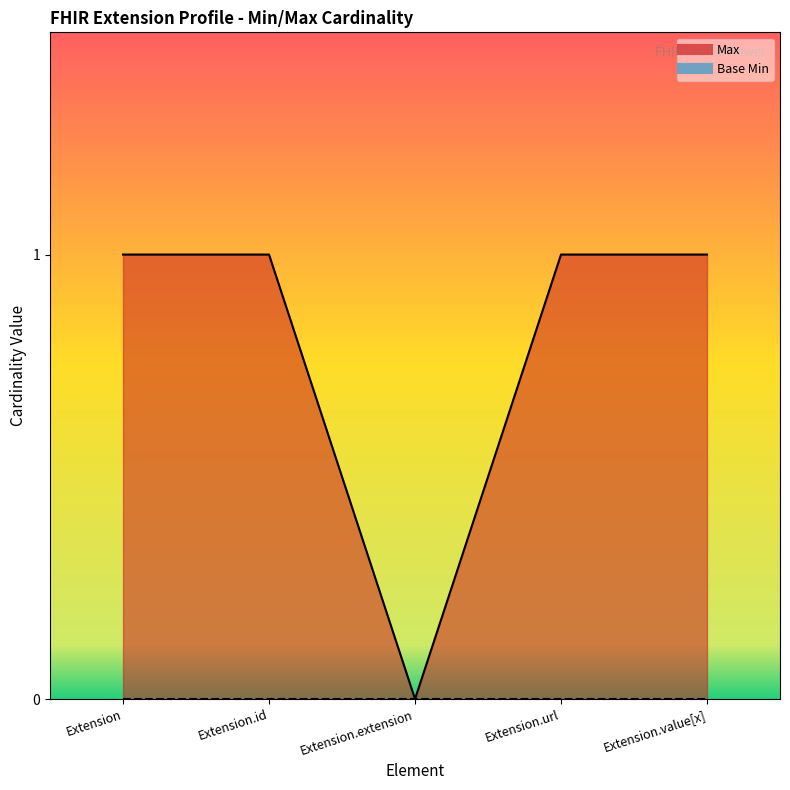

Which has a higher value, Extension.value[x] or Extension.extension?

Extension.value[x]